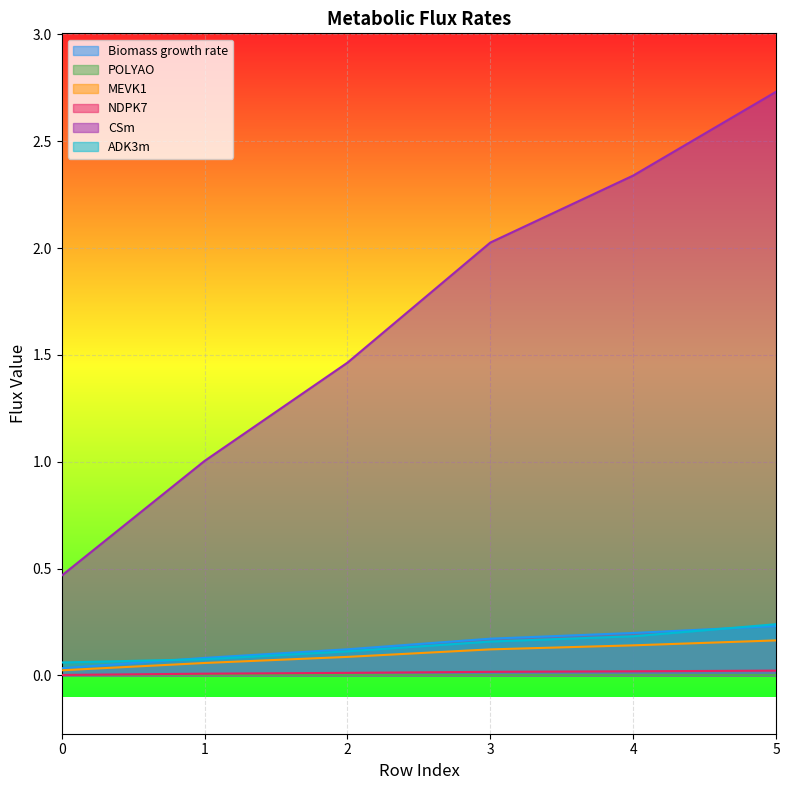

What is the greatest value displayed?

2.7